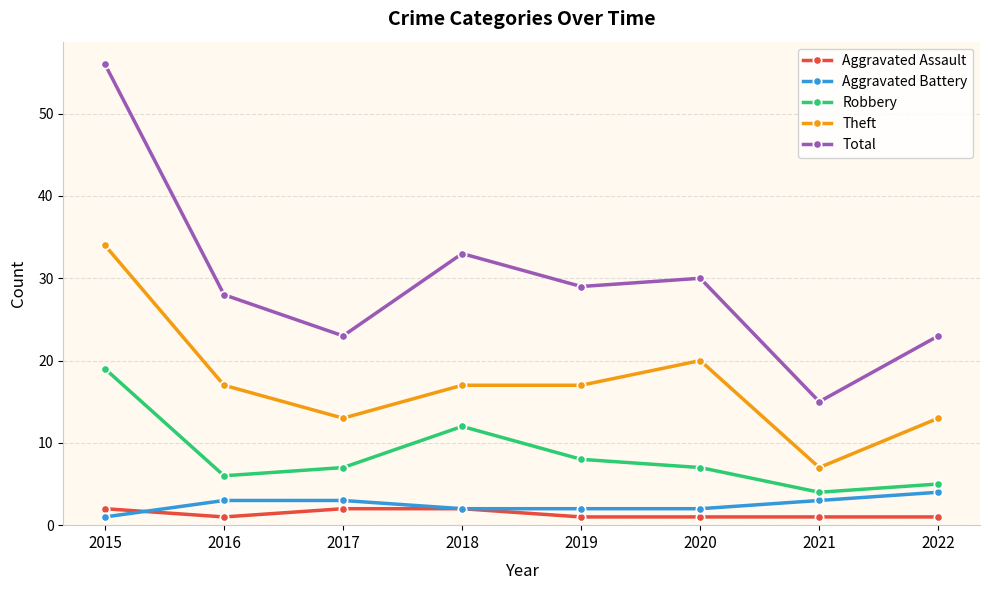

Which category has the lowest value in the Robbery series?

2021